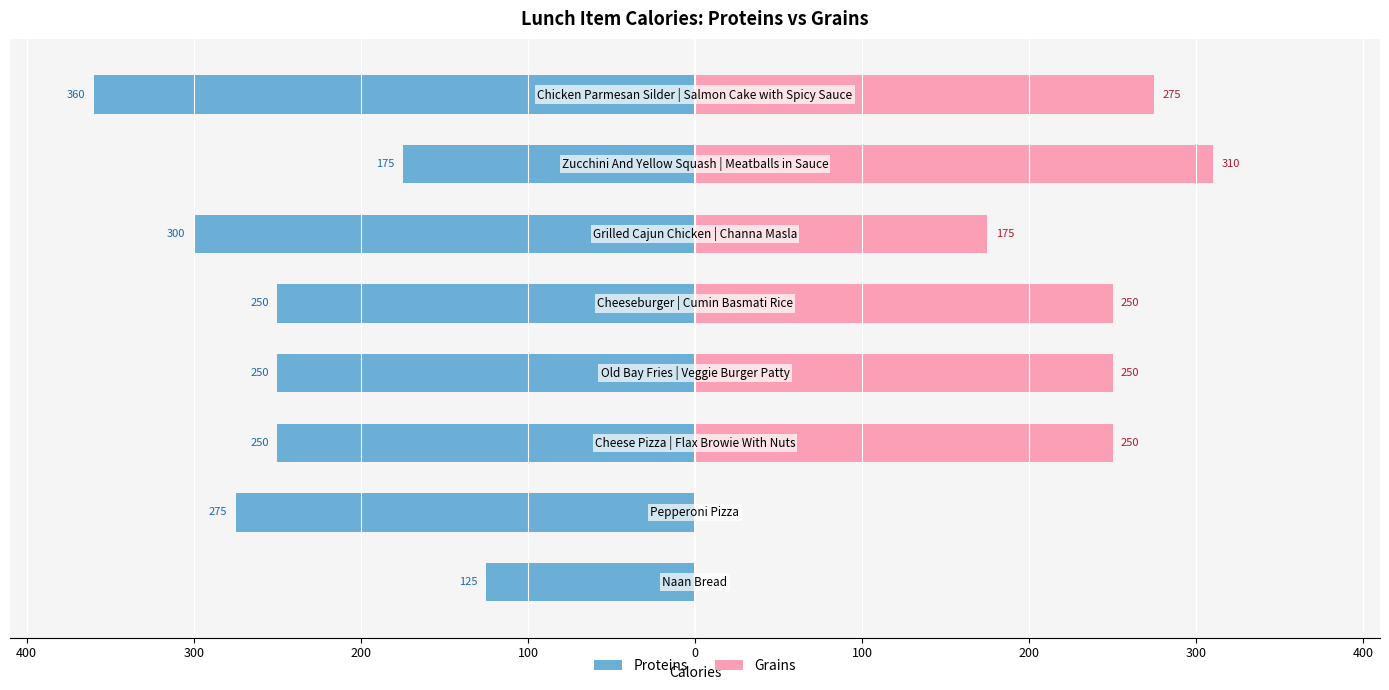

How many values in the Proteins series are below -250?

3